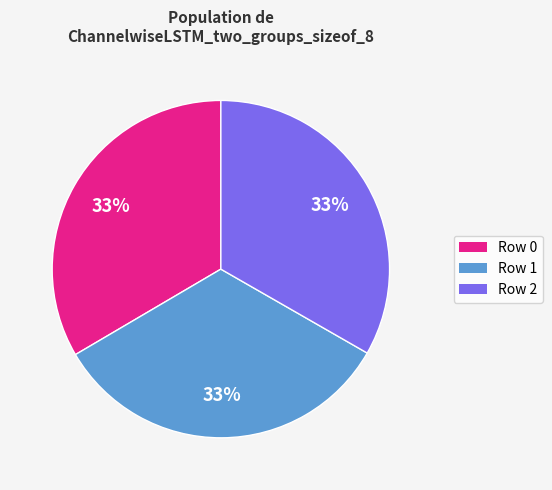

To the nearest percent, what is the average slice percentage?

33%